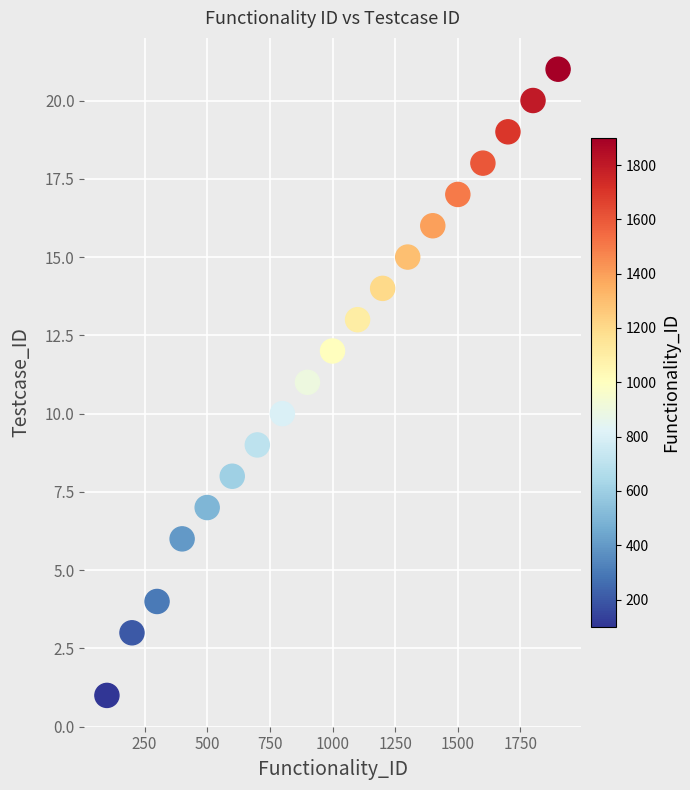

What is the range of X values (max minus min)?

1800